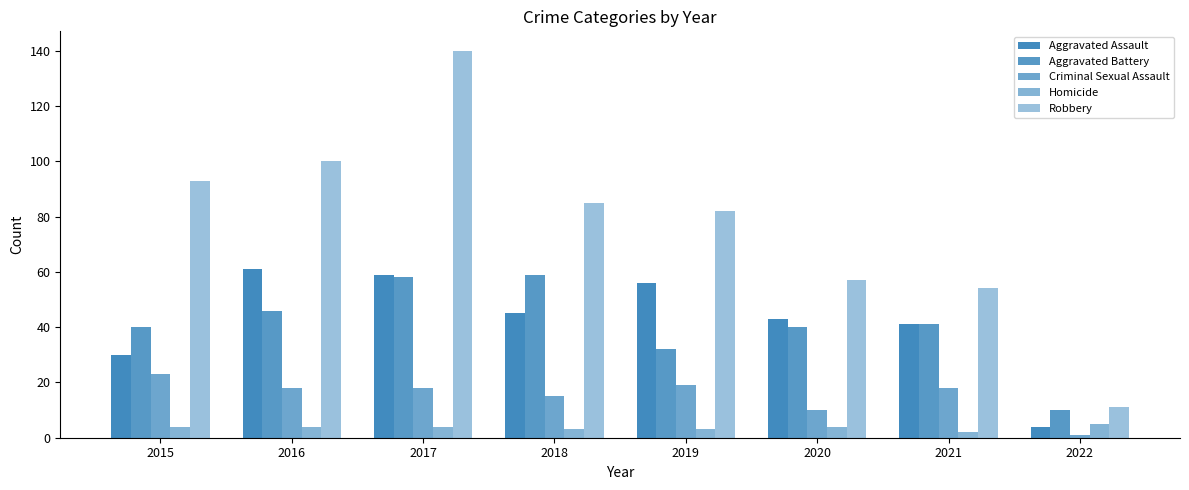

At which label is Robbery closest to 75?

2019